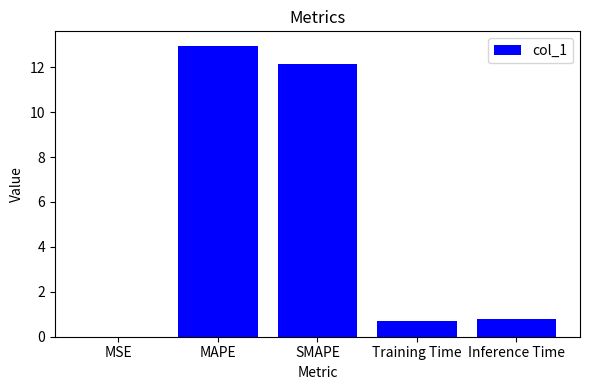

The value at Training Time is 0.7. True or false?

True